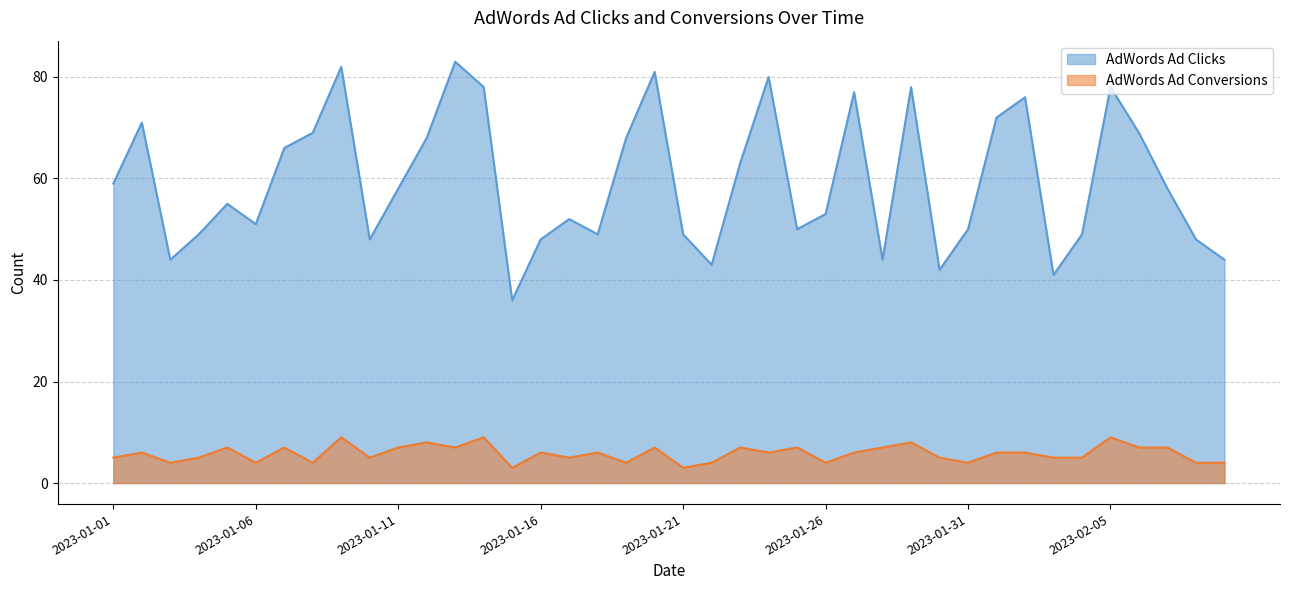

Rank the categories by AdWords Ad Conversions value from highest to lowest.

2023-01-09, 2023-01-14, 2023-02-05, 2023-01-12, 2023-01-29, 2023-01-05, 2023-01-07, 2023-01-11, 2023-01-13, 2023-01-20, 2023-01-23, 2023-01-25, 2023-01-28, 2023-02-06, 2023-02-07, 2023-01-02, 2023-01-16, 2023-01-18, 2023-01-24, 2023-01-27, 2023-02-01, 2023-02-02, 2023-01-01, 2023-01-04, 2023-01-10, 2023-01-17, 2023-01-30, 2023-02-03, 2023-02-04, 2023-01-03, 2023-01-06, 2023-01-08, 2023-01-19, 2023-01-22, 2023-01-26, 2023-01-31, 2023-02-08, 2023-02-09, 2023-01-15, 2023-01-21